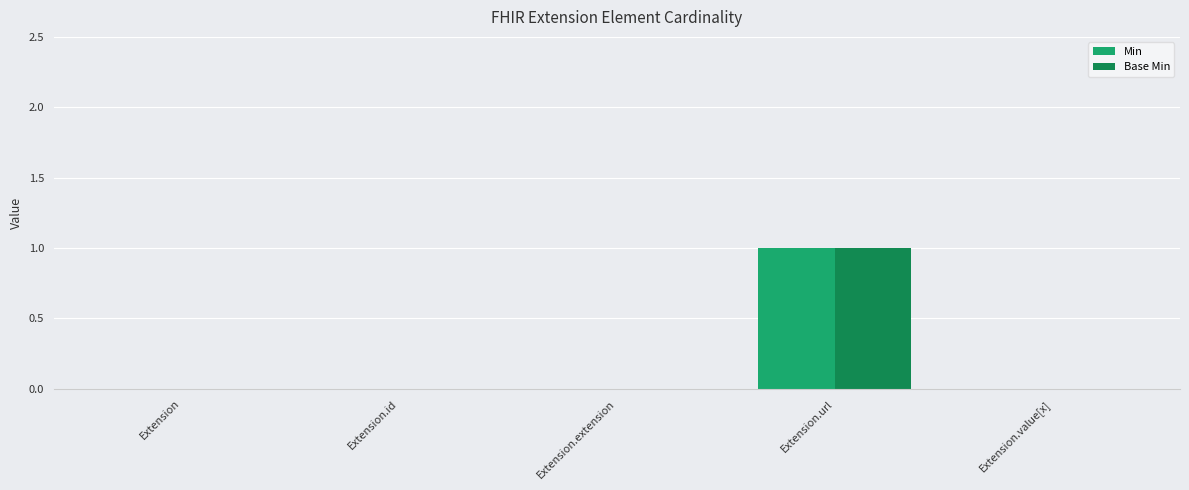

At which category is the sum across all series the highest?

Extension.url